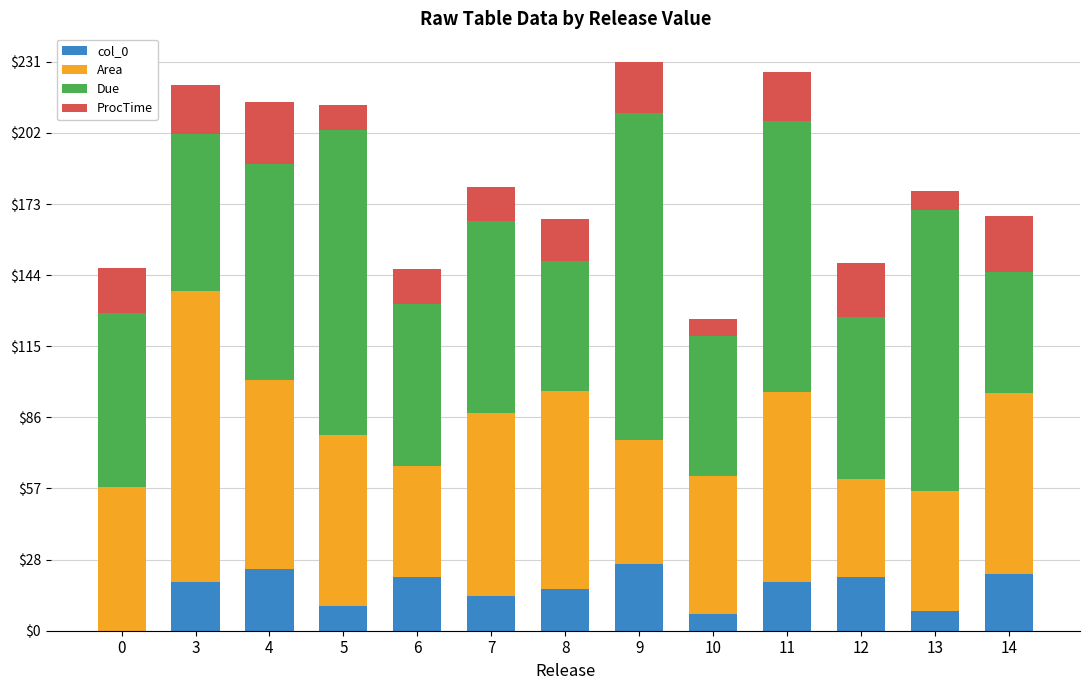

What is the sum of the col_0 values at 0 and 8?

17.0